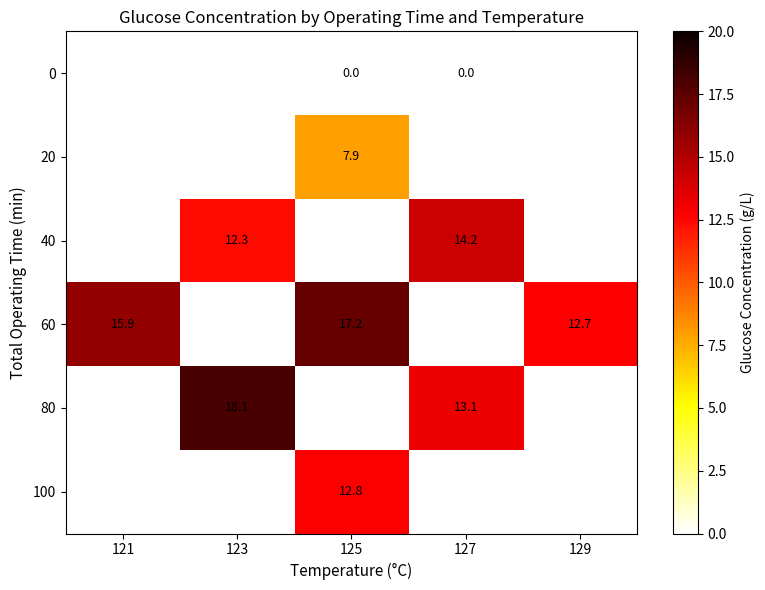

Which has a higher value, 127 or 125?

127